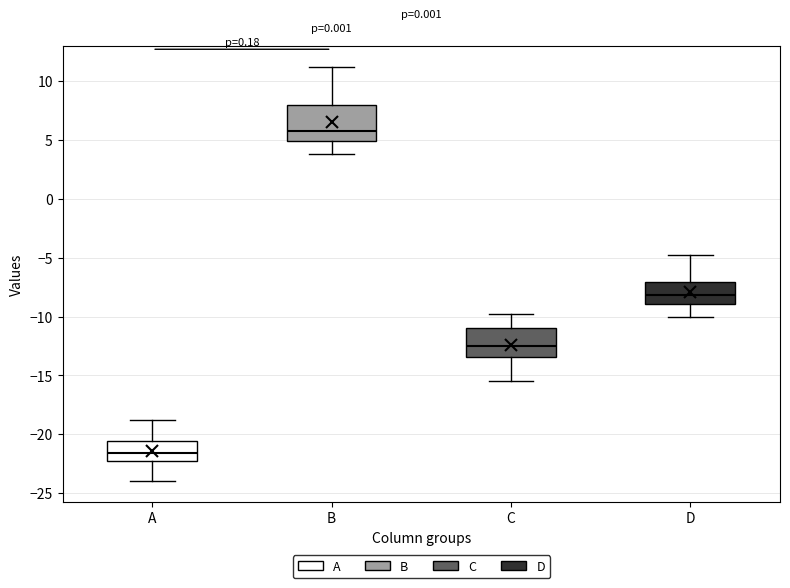

Reading left to right, transcribe this box plot: for each box, give where its median line is, the range the box spans, and where its two whiskers end, as read against the y-axis. The values are not printed on the chart, so give them approximately, as read against the axis.

A: median -21.5, box -22.5 to -20.5, whiskers -24.0 to -19.0
B: median 6.0, box 5.0 to 8.0, whiskers 4.0 to 11.0
C: median -12.5, box -13.5 to -11.0, whiskers -15.5 to -10.0
D: median -8.0, box -9.0 to -7.0, whiskers -10.0 to -5.0